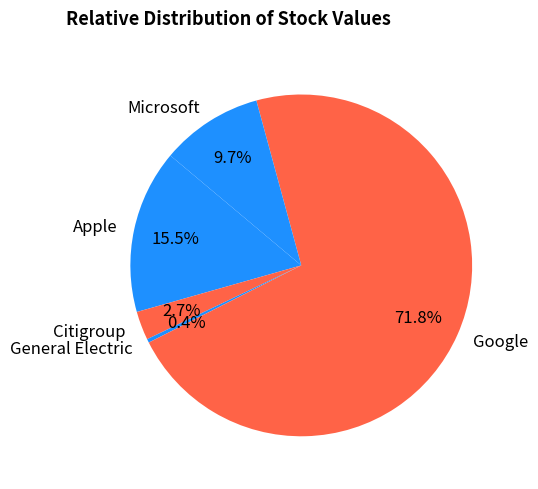

Which category accounts for the majority?

Google